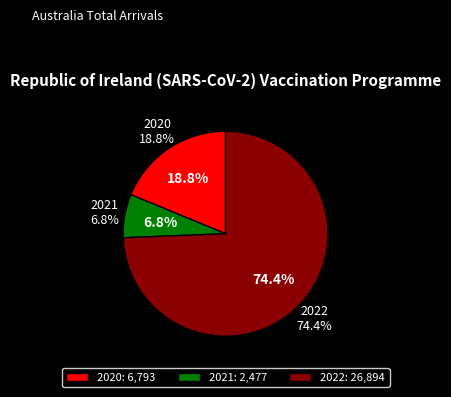

Do 2022 and 2020 together represent more than half of the pie?

Yes